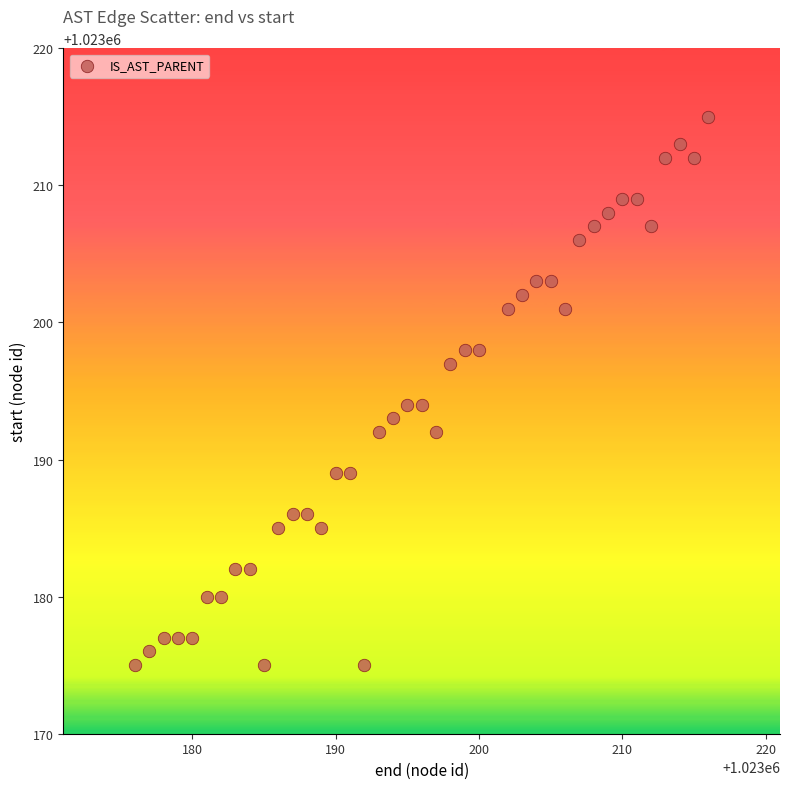

What is the range of Y values (max minus min)?

40